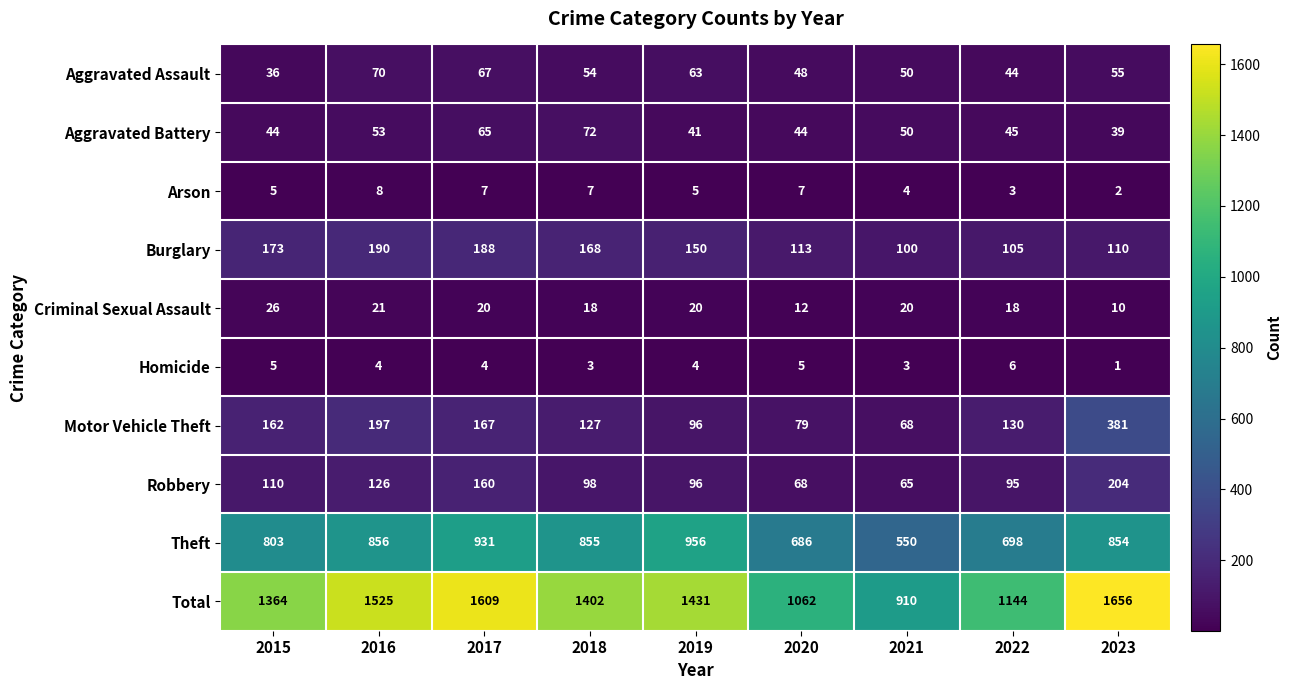

The value of Arson at 2023 is 2. True or false?

True